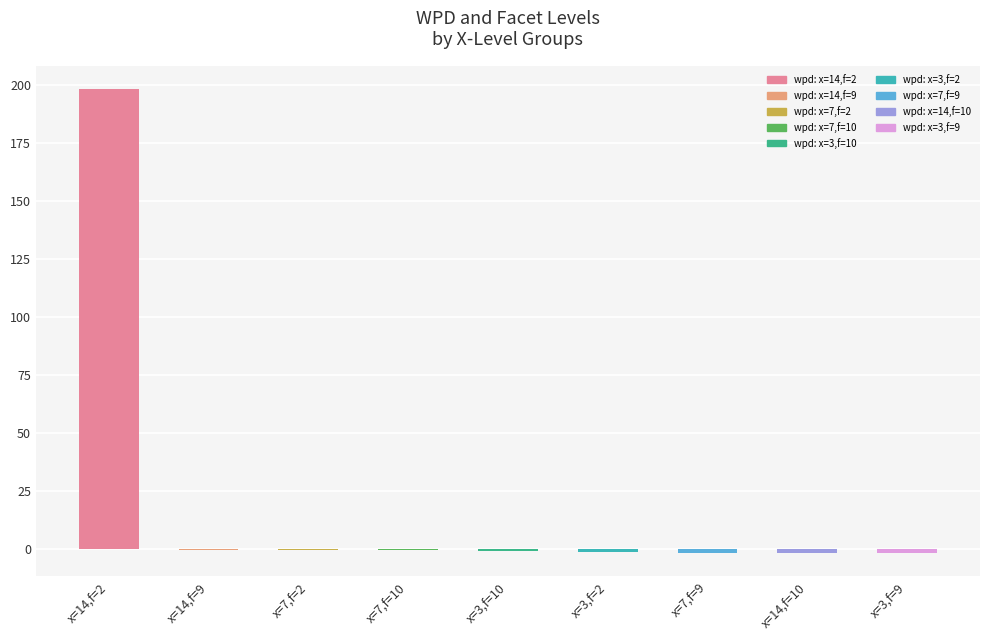

At which label does the data first exceed -1?

x=14,f=2